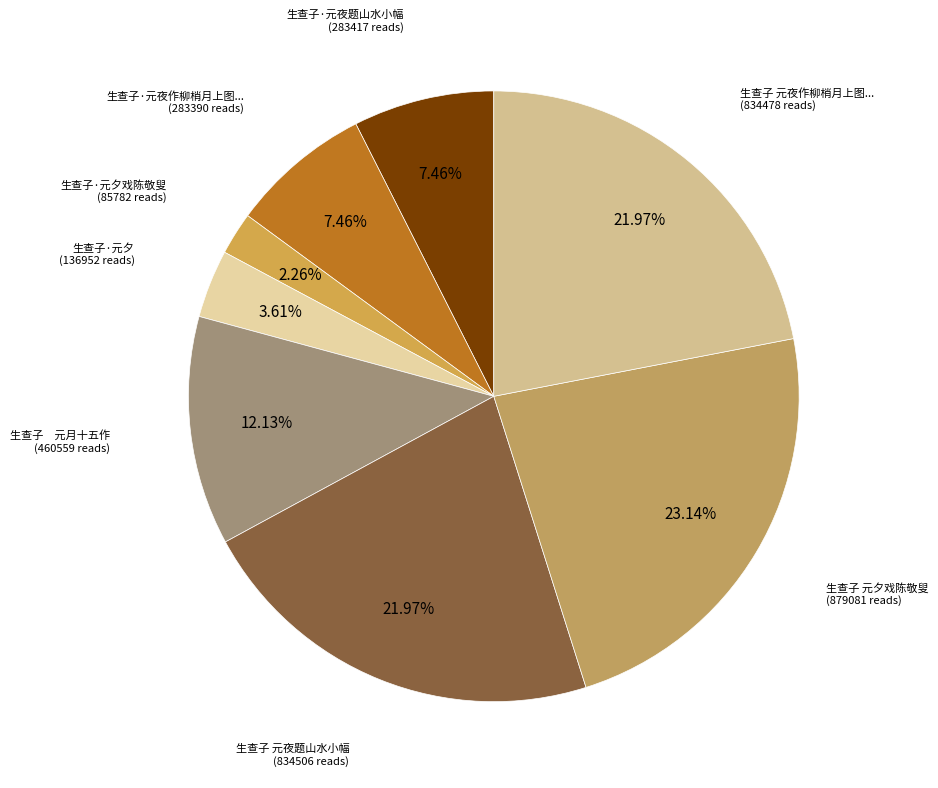

To the nearest percent, what is the average slice percentage?

12%